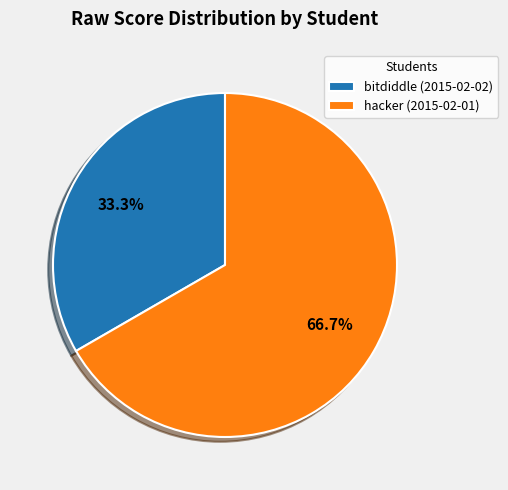

What is the largest slice in the pie chart?

hacker (2015-02-01)